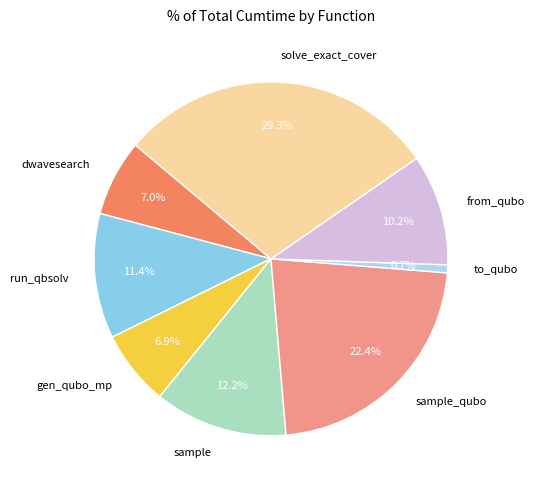

Which slice is the largest?

solve_exact_cover